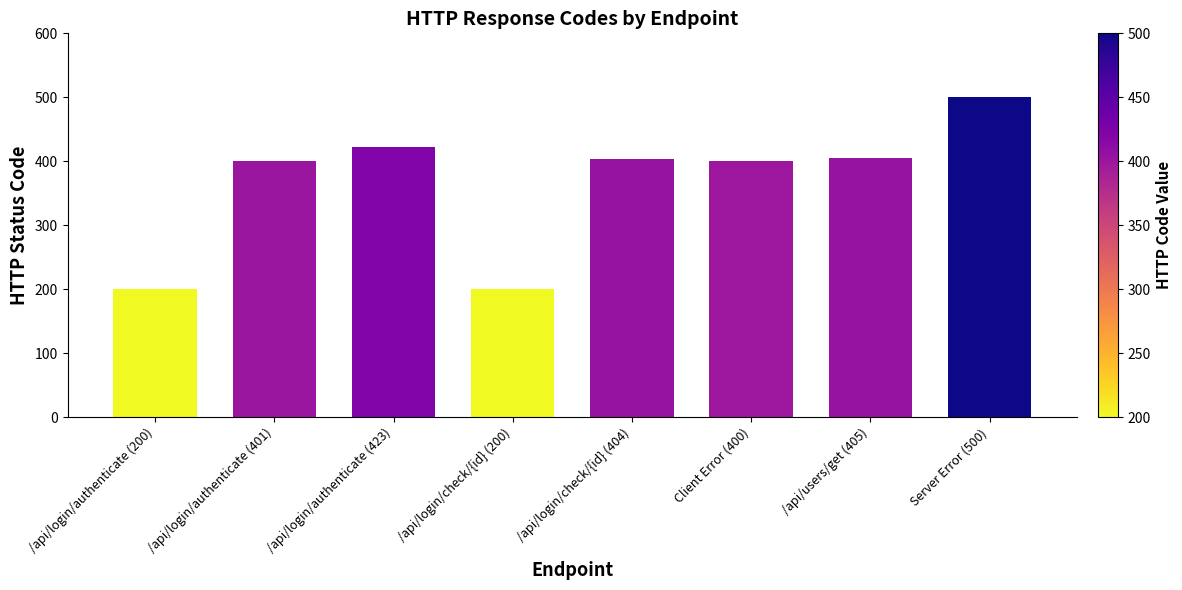

True or false: the data shows 500 at Server Error (500).

True